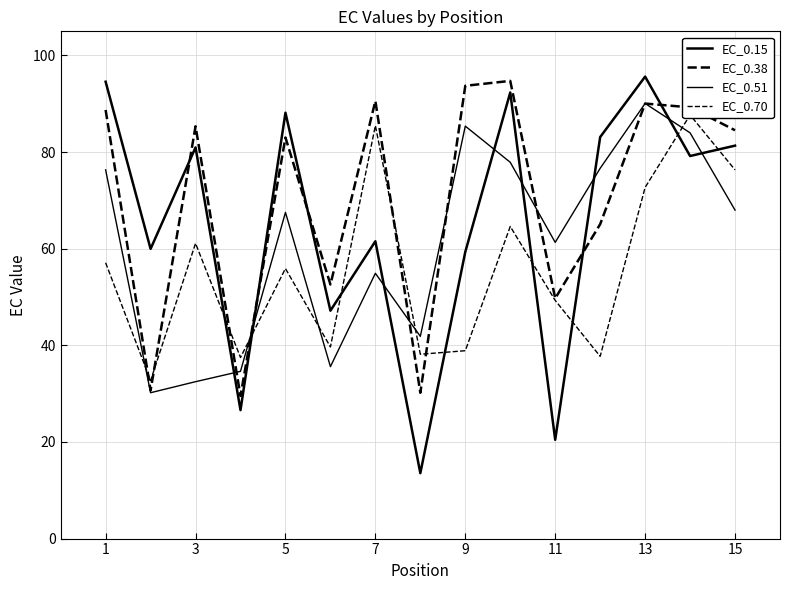

True or false: EC_0.15 has more than 2 points higher than both neighbors.

True